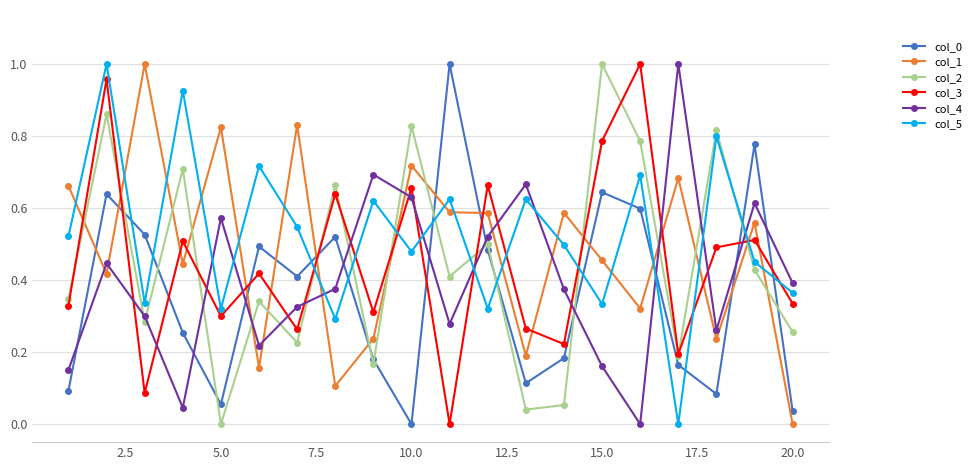

Which series has the largest total across all categories?

col_5